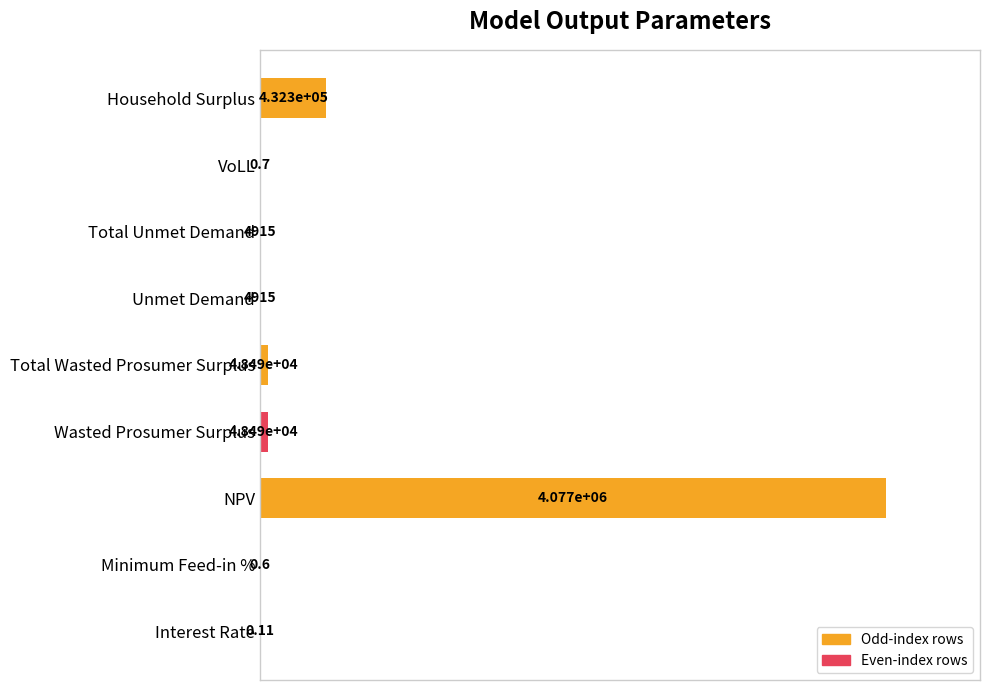

Are the bars grouped side by side (vs. stacked)?

No